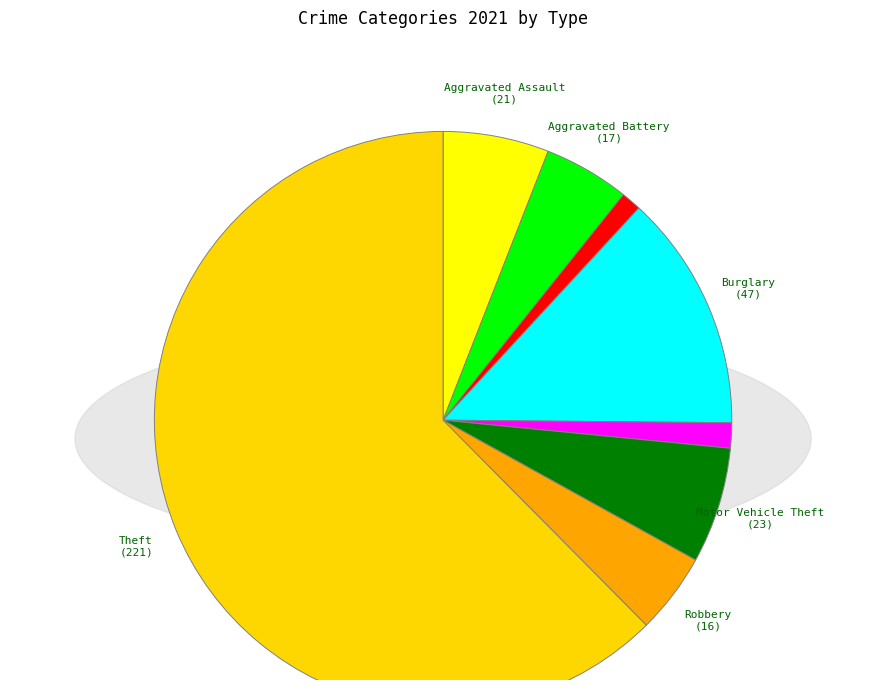

To the nearest percent, what is the average slice percentage?

11%